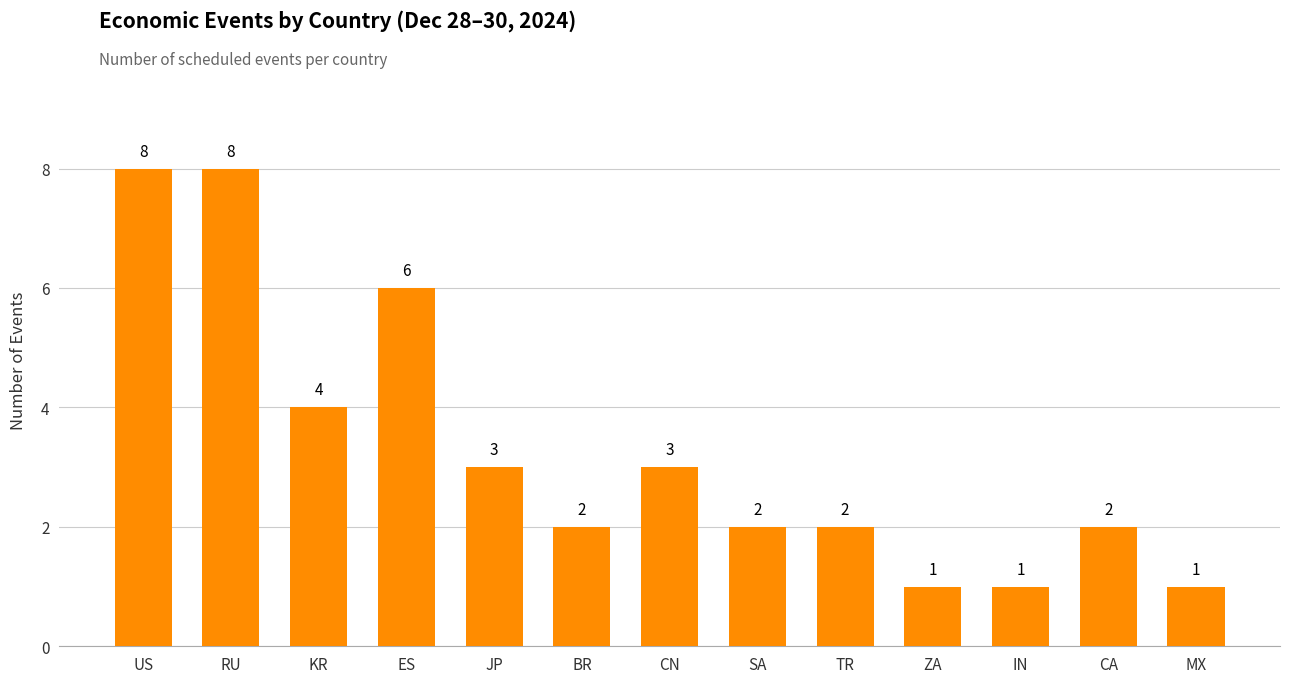

What is the sum of the values at CA and SA?

4